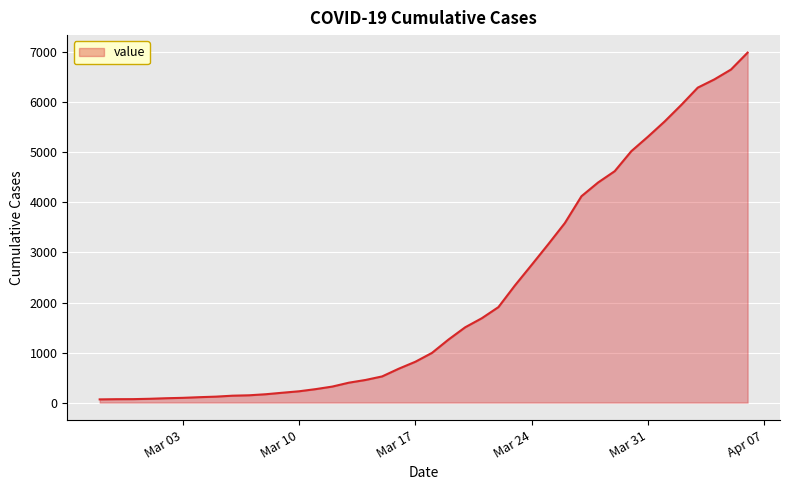

What is the difference between the maximum and minimum values?

6931